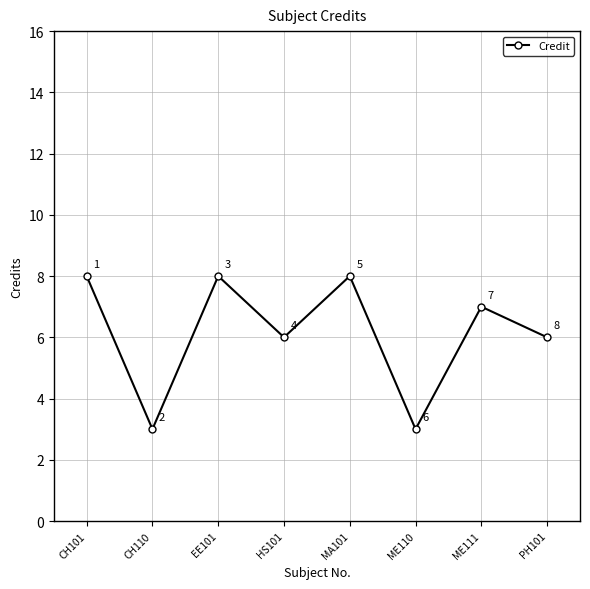

What value does the data have at ME110?

3